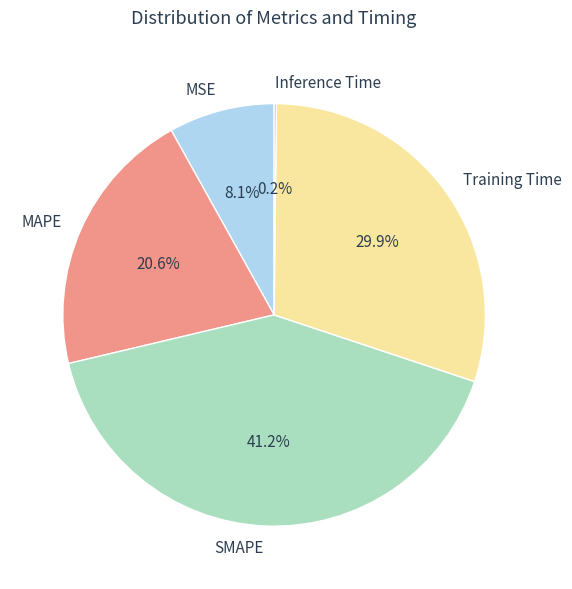

Does any single category account for the majority?

No